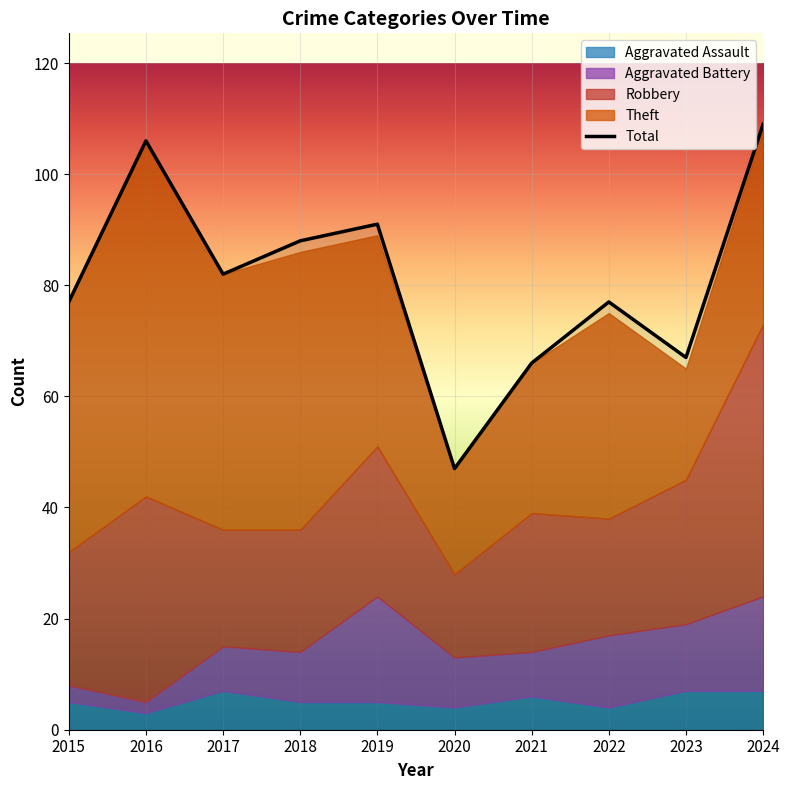

List the labels in order of value, smallest first.

2020, 2021, 2023, 2015, 2022, 2017, 2018, 2019, 2016, 2024